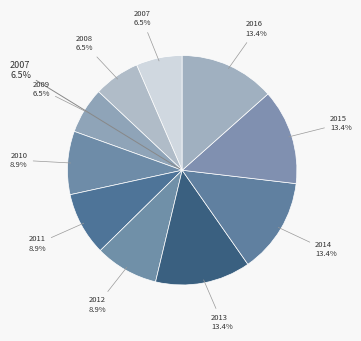

Between 2012 and 2015, which is larger?

2015